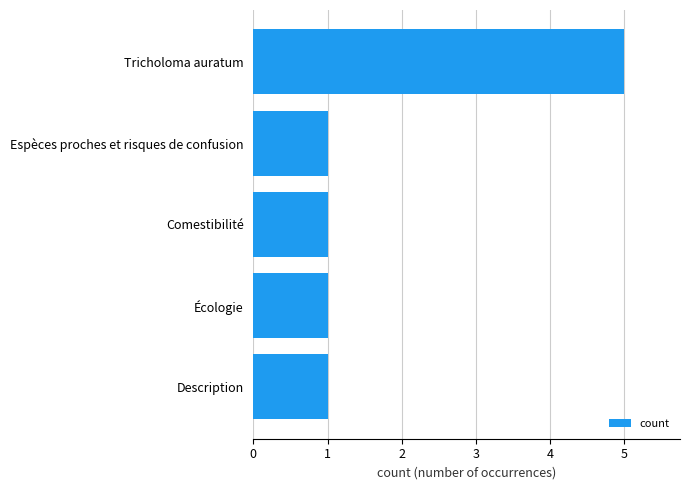

Count the number of categories in the chart.

5